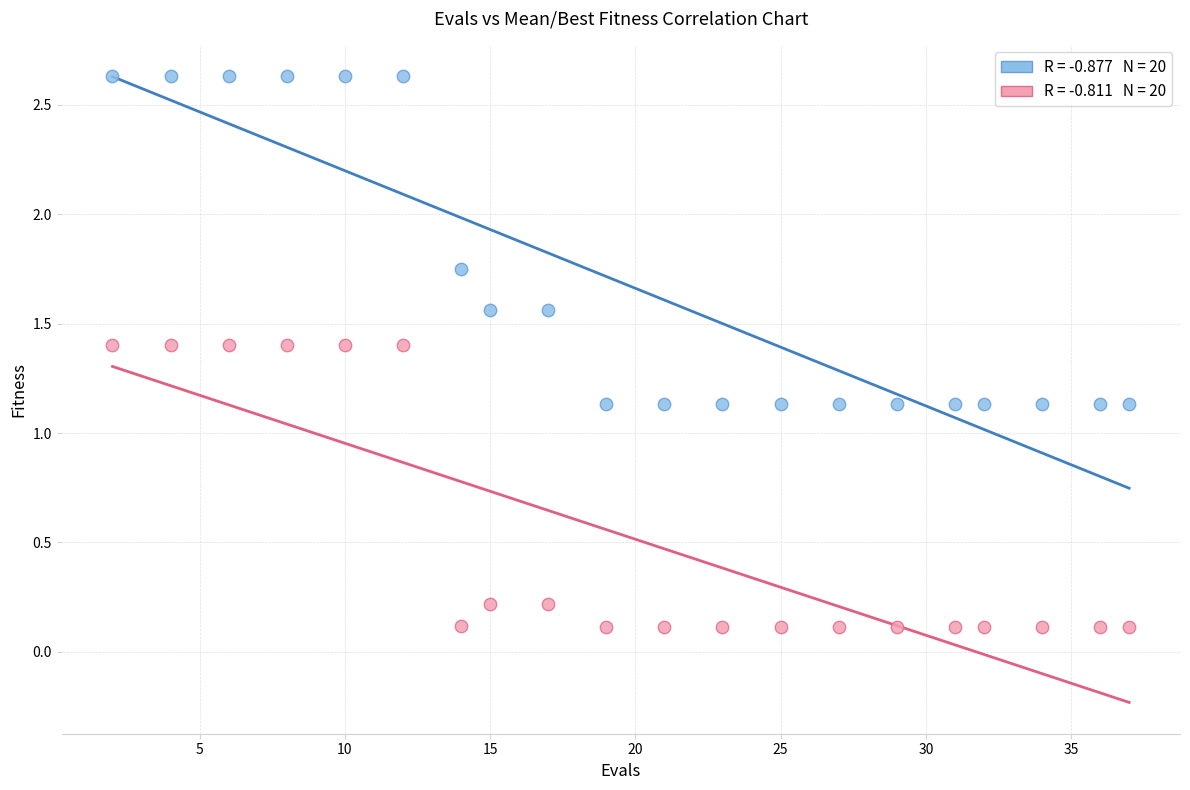

Across all data points, what is the range of Y values (max minus min)?

2.5